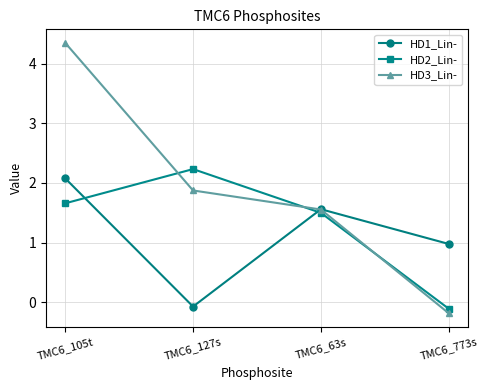

Where do HD2_Lin- and HD1_Lin- first cross each other?

TMC6_105t and TMC6_127s